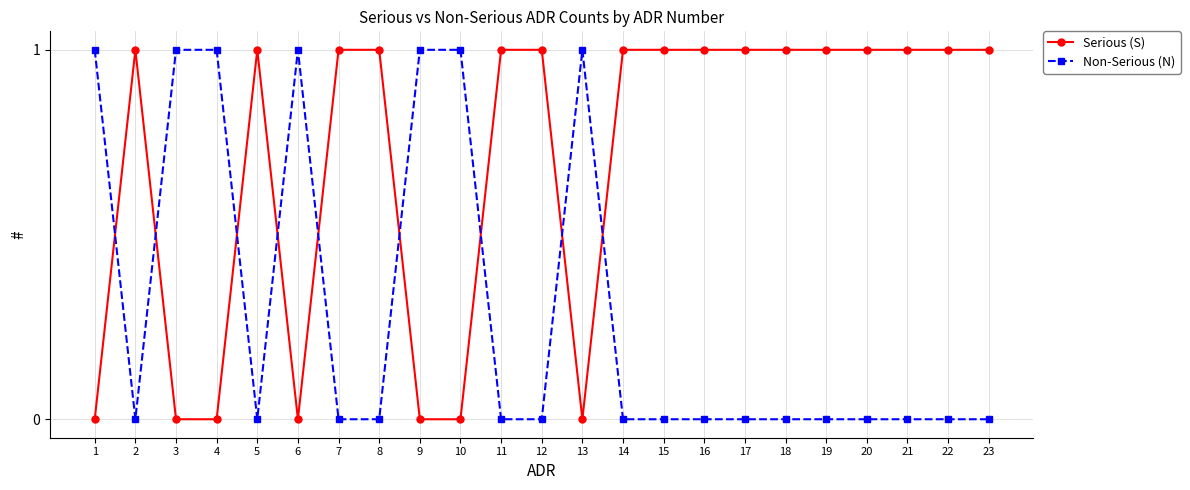

Reading left to right, list all the values displayed in this chart.

Serious (S): 1=0	2=1	3=0	4=0	5=1	6=0	7=1	8=1	9=0	10=0	11=1	12=1	13=0	14=1	15=1	16=1	17=1	18=1	19=1	20=1	21=1	22=1	23=1
Non-Serious (N): 1=1	2=0	3=1	4=1	5=0	6=1	7=0	8=0	9=1	10=1	11=0	12=0	13=1	14=0	15=0	16=0	17=0	18=0	19=0	20=0	21=0	22=0	23=0